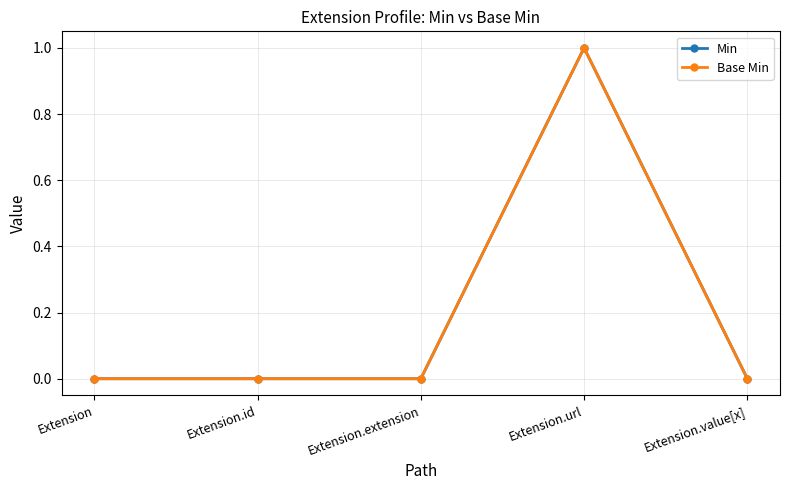

What is the approximate value of Min at Extension.url?

1